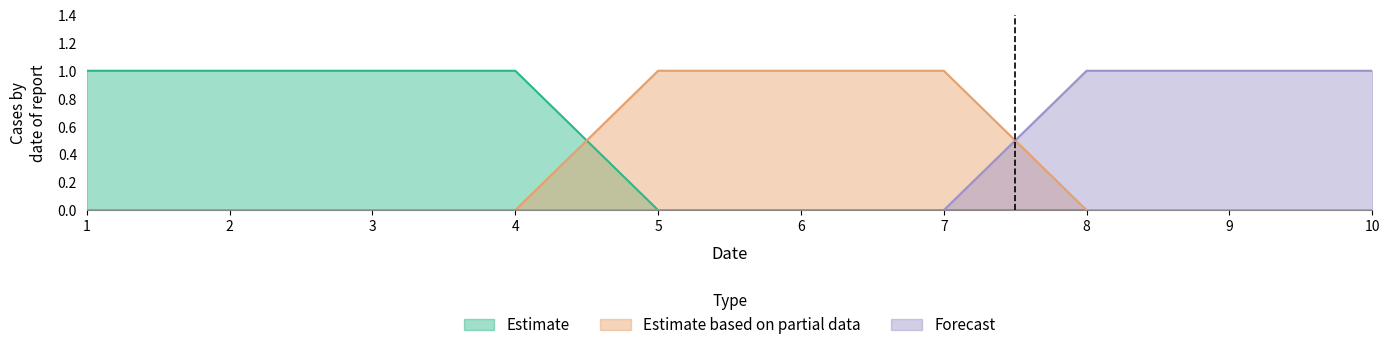

At 1, list the series in order from smallest to largest.

Estimate based on partial data, Forecast, Estimate